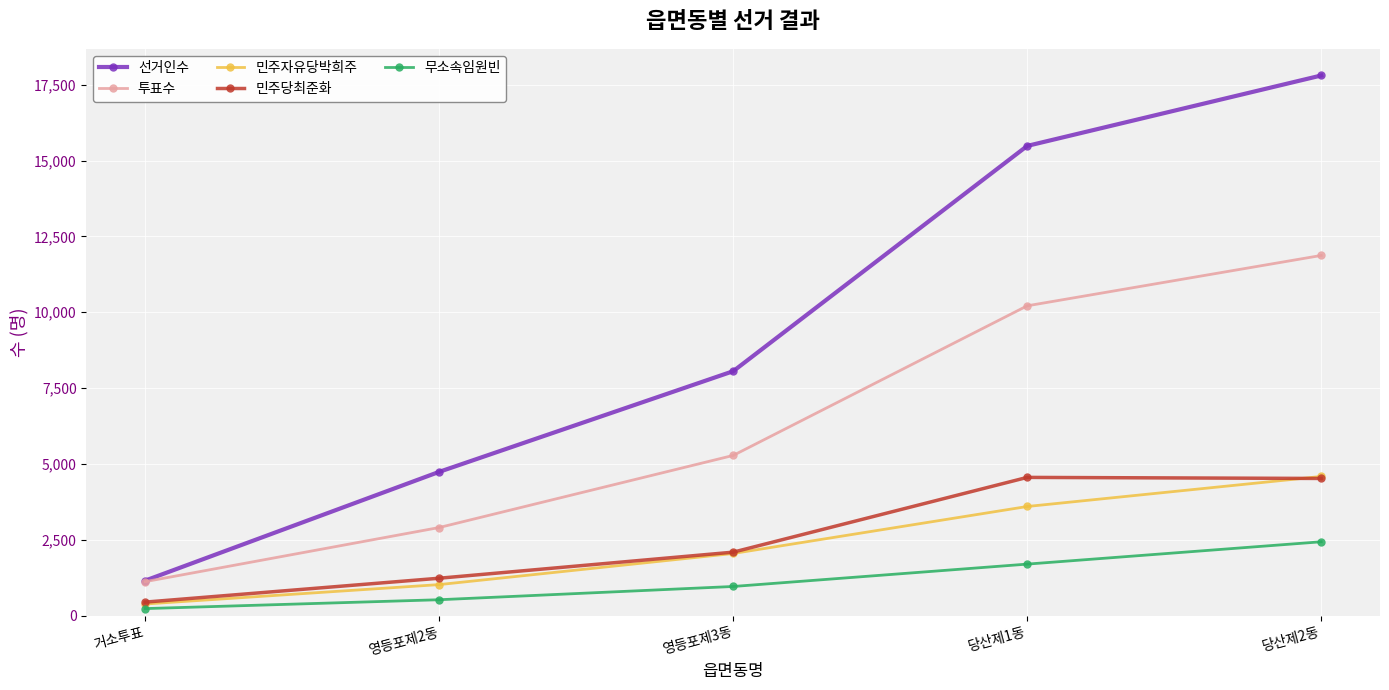

At how many categories does at least one series exceed 10980?

2